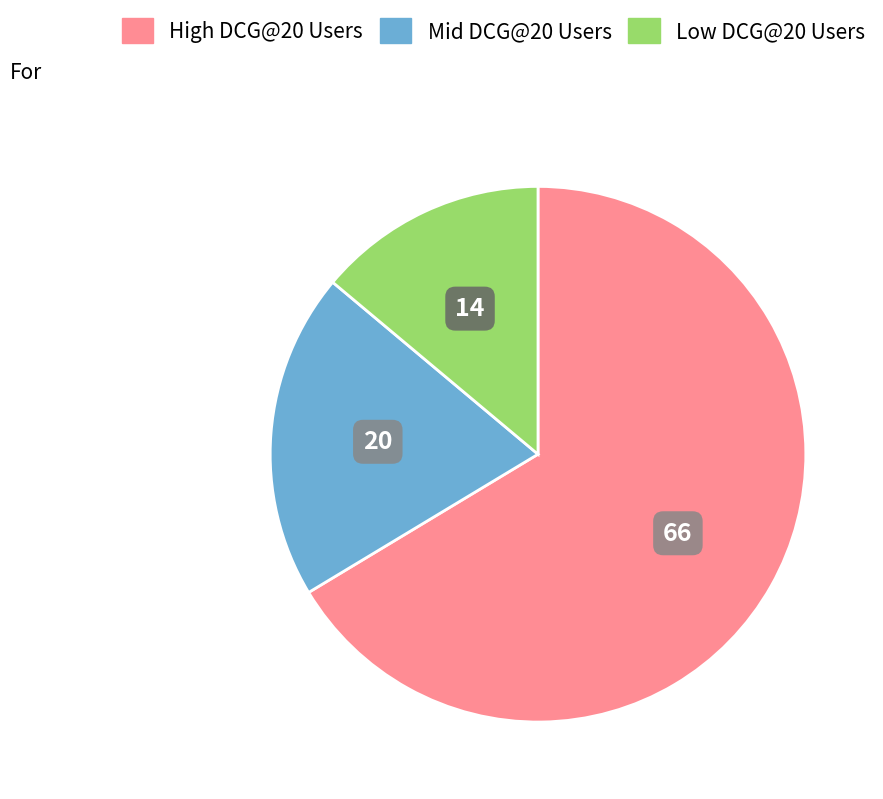

Does any single category account for the majority?

Yes